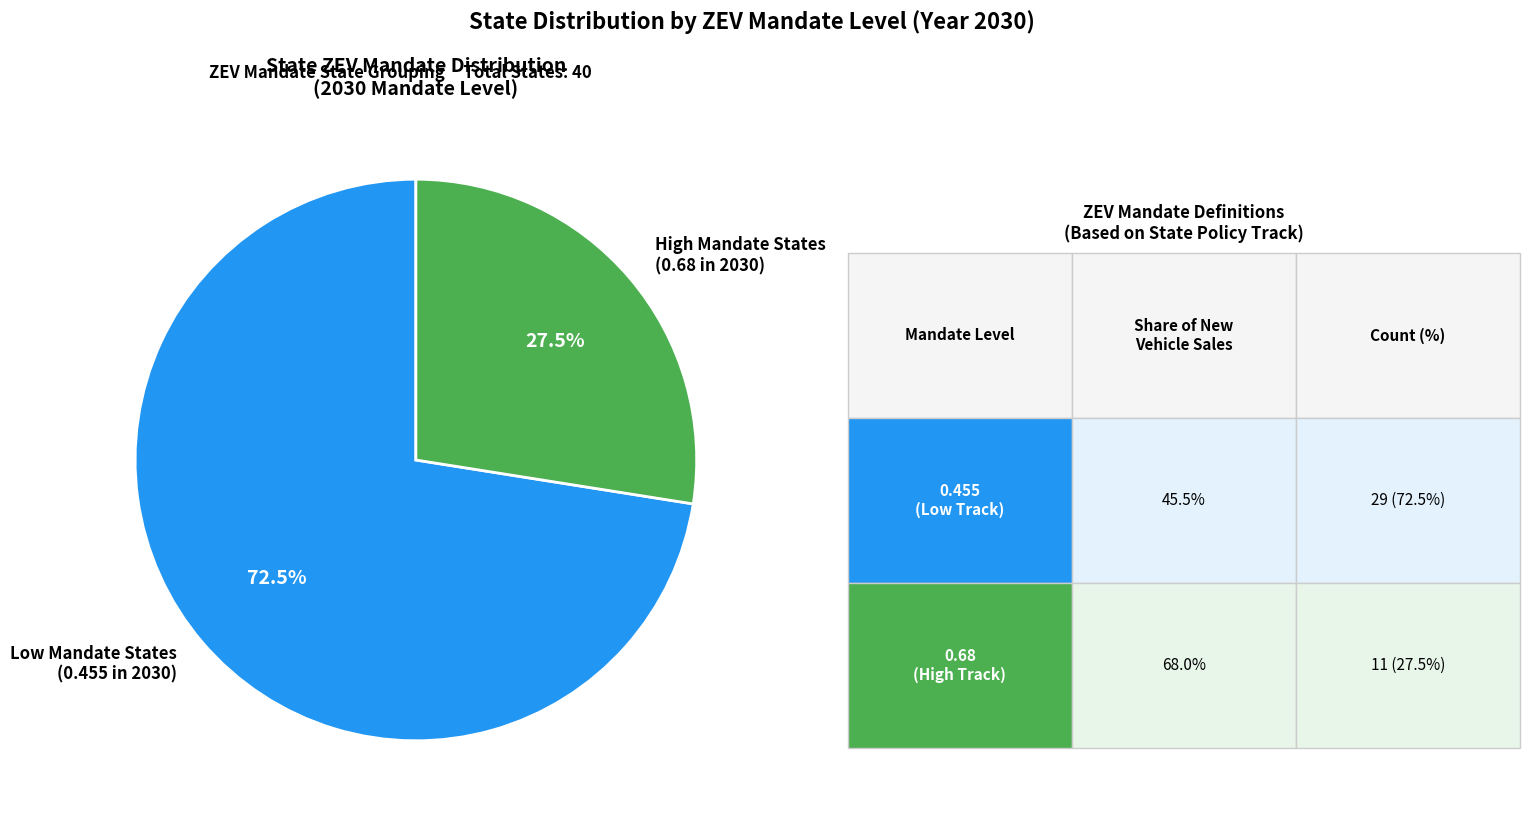

What is the majority slice?

Low Mandate States (0.455 in 2030)